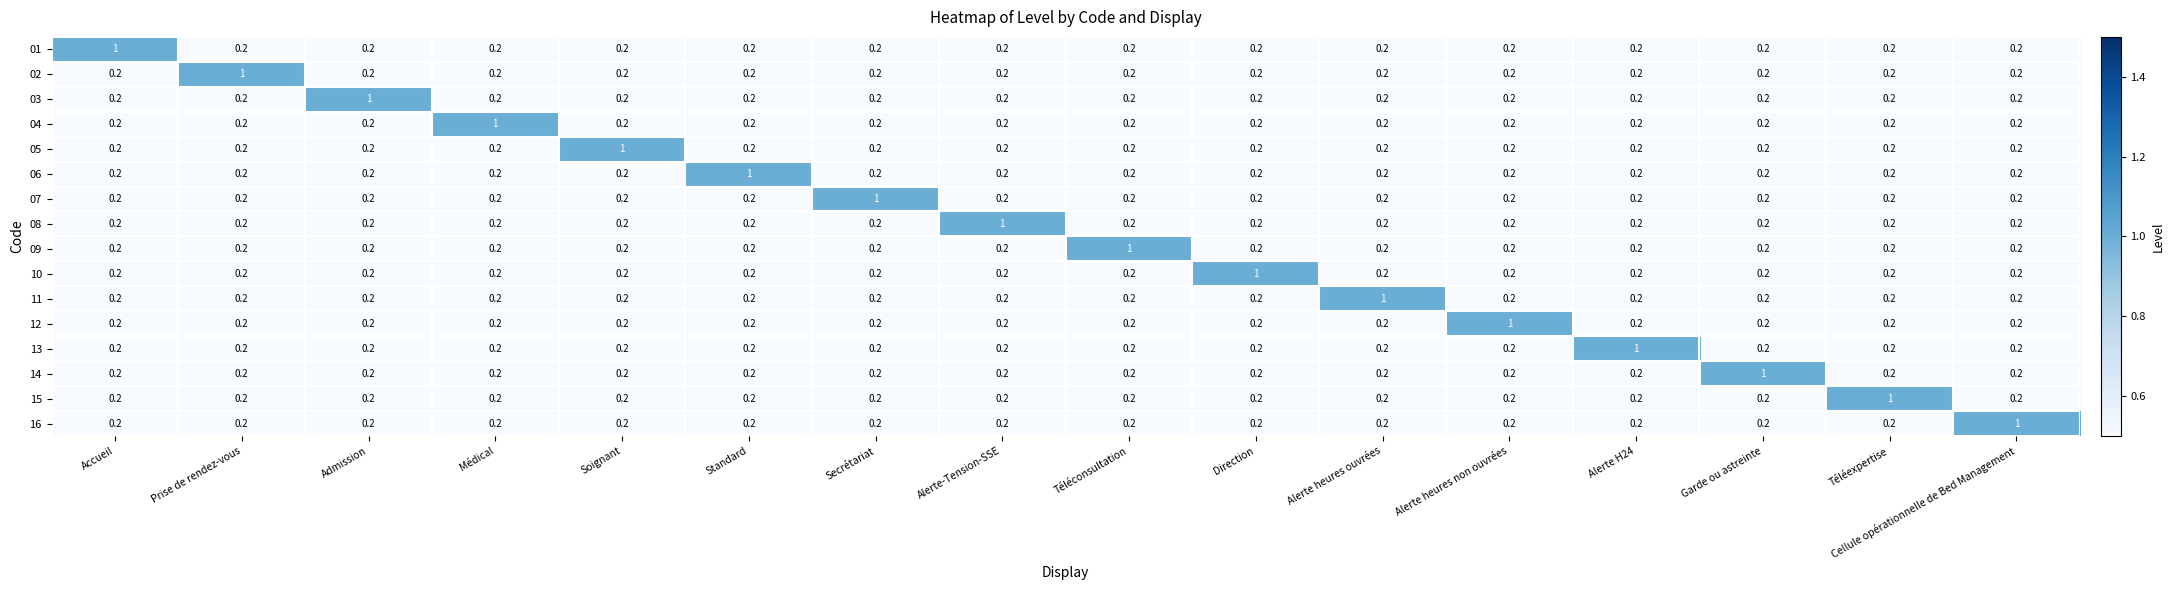

True or false: 07 has a value of 0.2 at Alerte H24.

True